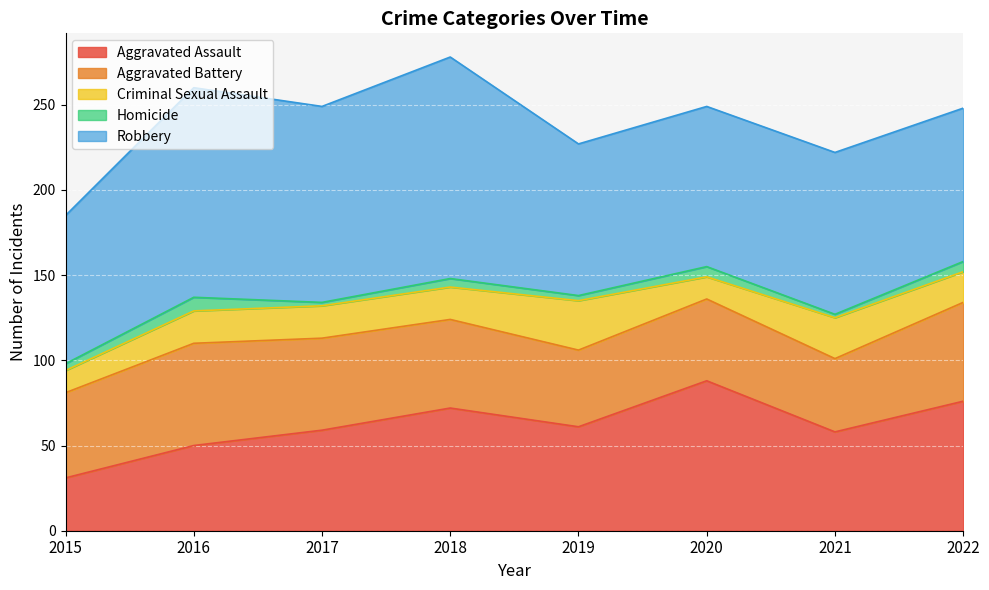

At which category is the sum across all series the highest?

2018